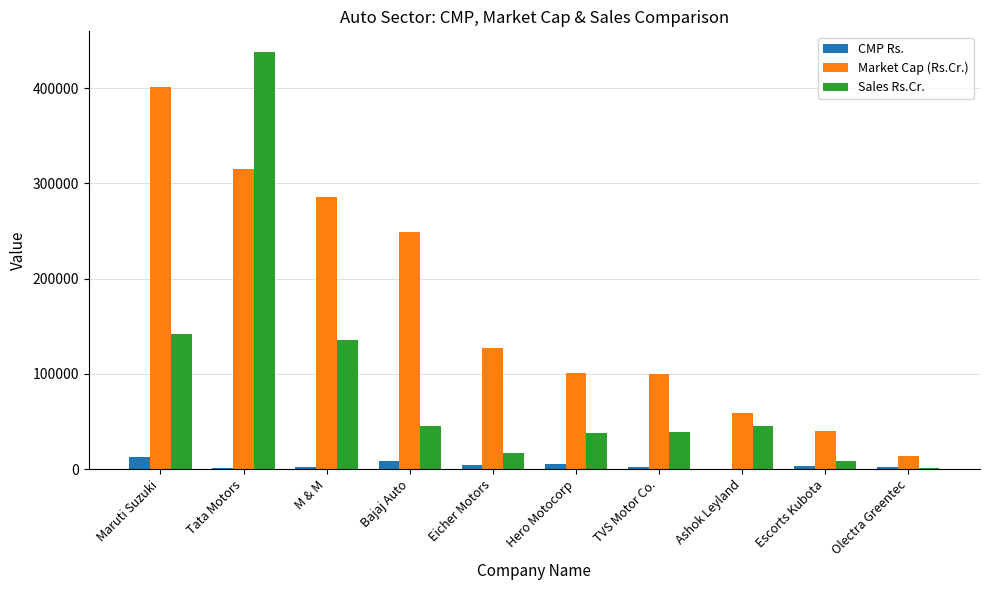

Is the value of Market Cap (Rs.Cr.) at Eicher Motors greater than the value of CMP Rs. at Escorts Kubota?

Yes